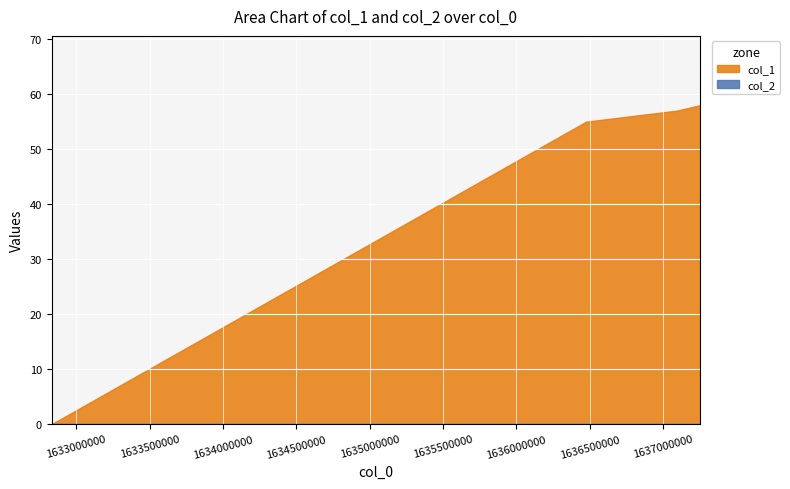

Which series has the largest total across all categories?

col_1